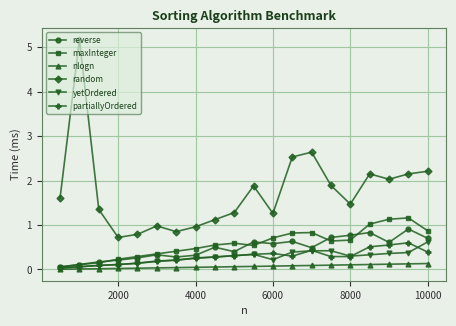

Which series has the largest total across all categories?

random